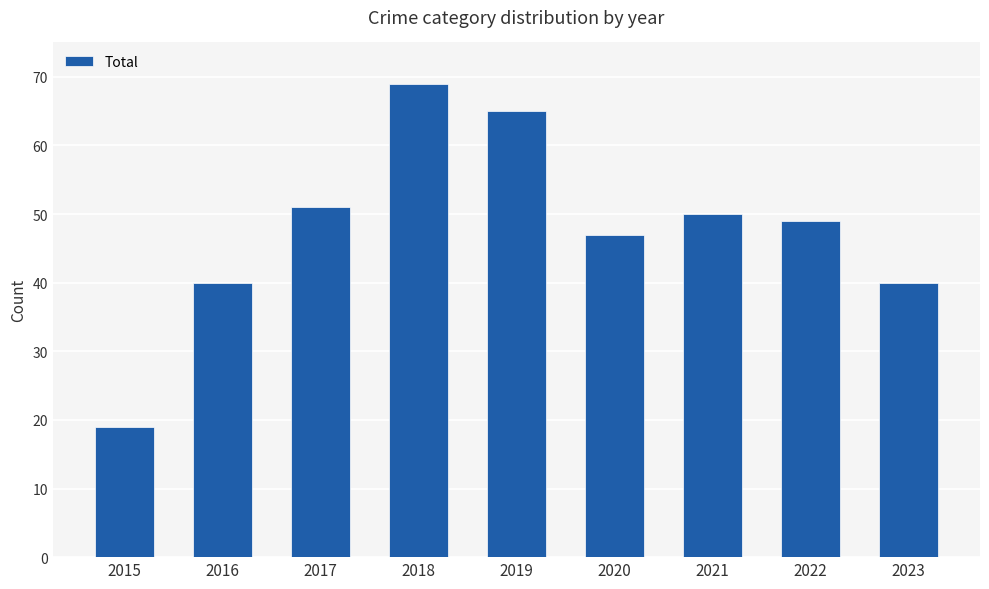

What is the sum of all values?

430